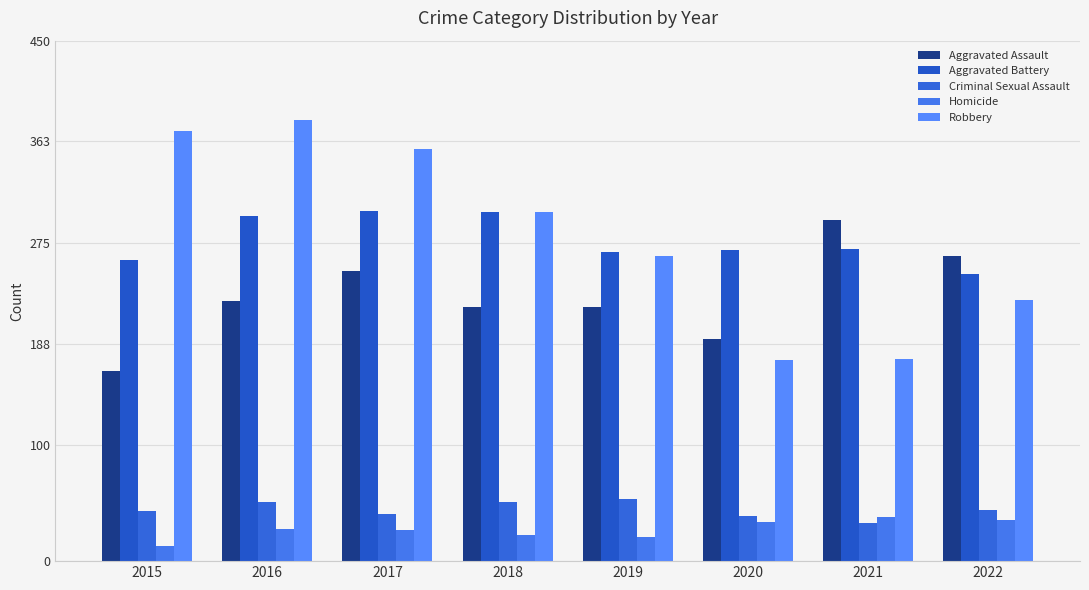

Reading right to left, list all the values displayed in this chart.

Aggravated Assault: 2022=264	2021=295	2020=192	2019=220	2018=220	2017=251	2016=225	2015=164
Aggravated Battery: 2022=248	2021=270	2020=269	2019=267	2018=302	2017=303	2016=298	2015=260
Criminal Sexual Assault: 2022=44	2021=33	2020=39	2019=54	2018=51	2017=41	2016=51	2015=43
Homicide: 2022=36	2021=38	2020=34	2019=21	2018=23	2017=27	2016=28	2015=13
Robbery: 2022=226	2021=175	2020=174	2019=264	2018=302	2017=356	2016=381	2015=372